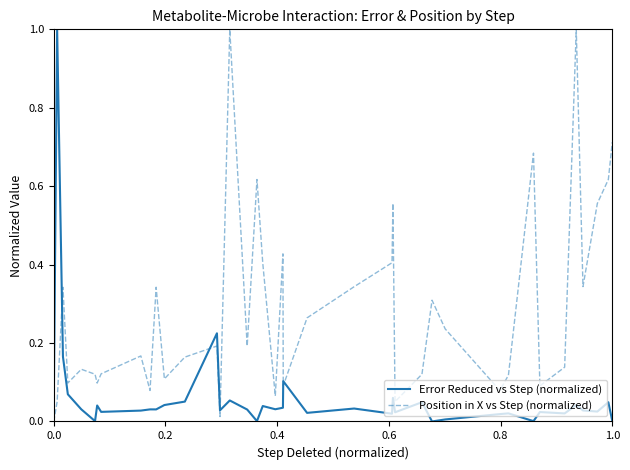

Which series has the largest total across all categories?

Position in X vs Step (normalized)